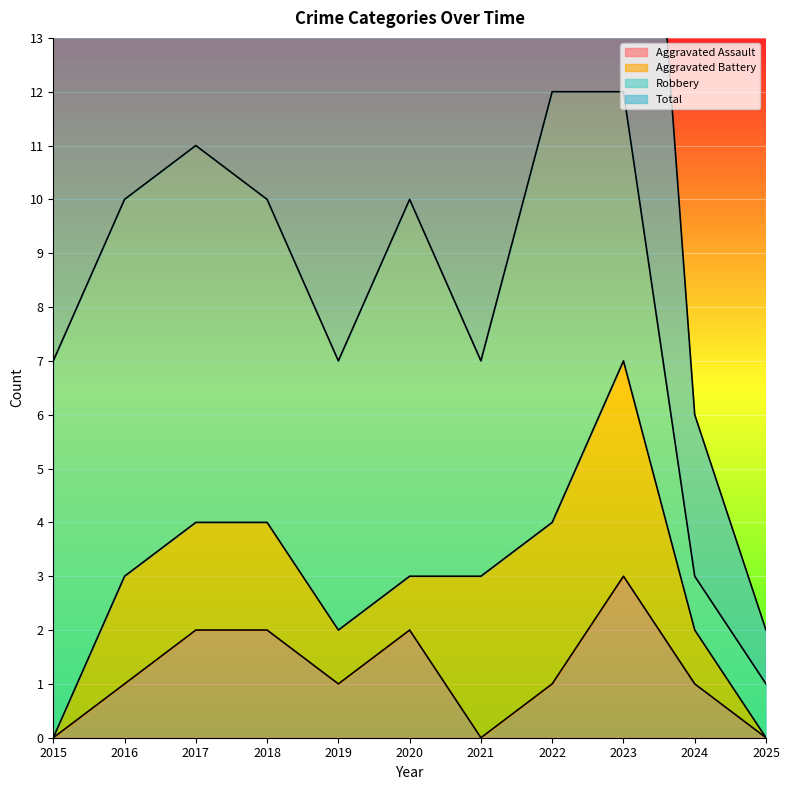

How many data points in Aggravated Assault are above 1?

4